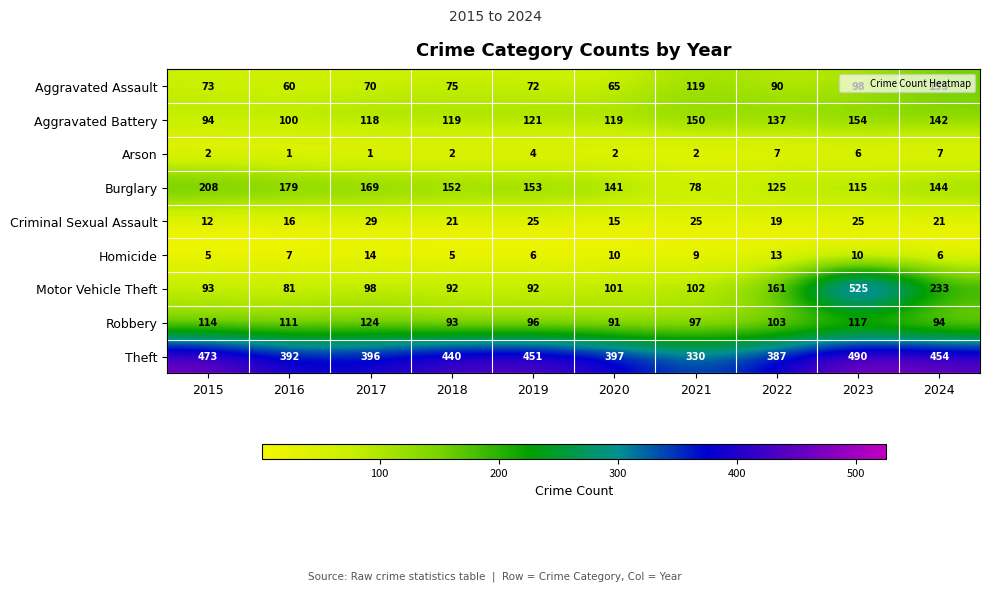

Which series has the widest spread of values?

Motor Vehicle Theft